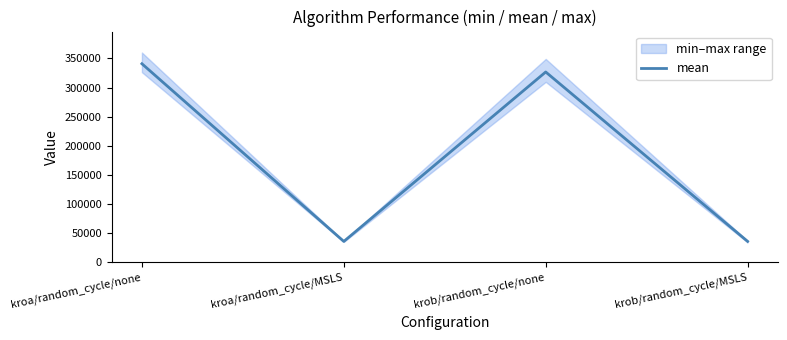

Reading left to right, list all the values displayed in this chart.

340990	35984	326848	36061